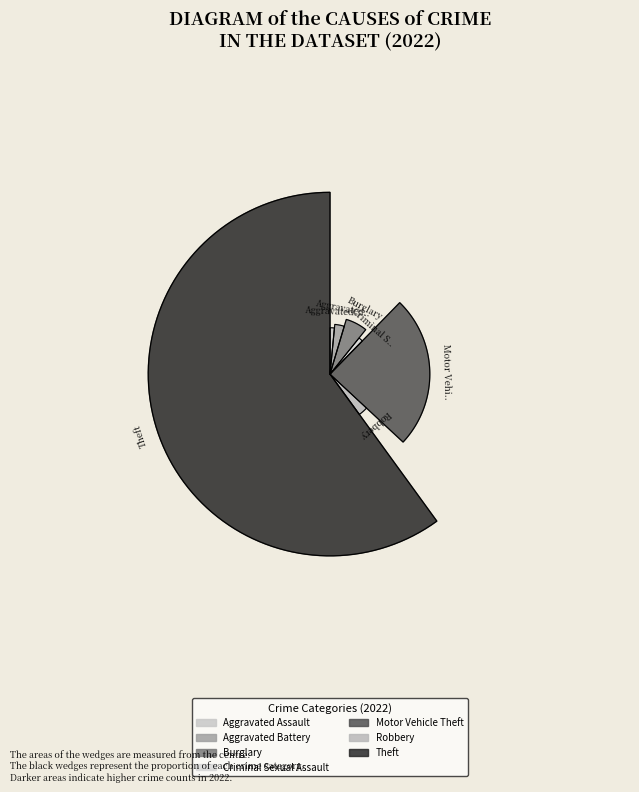

How much of the chart is everything except Aggravated Battery?

96.9%